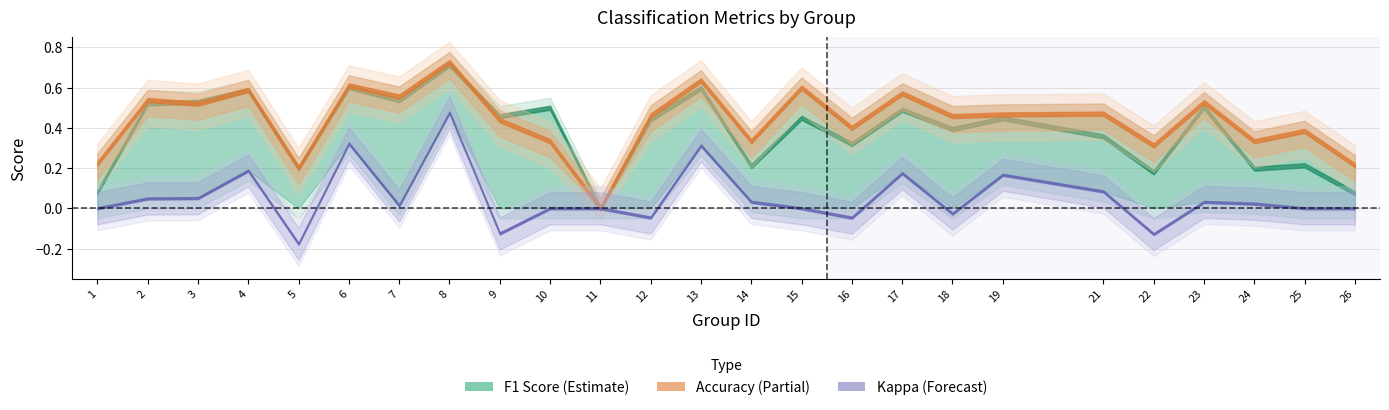

Is it true that f1 equals 0.0 at 26?

False